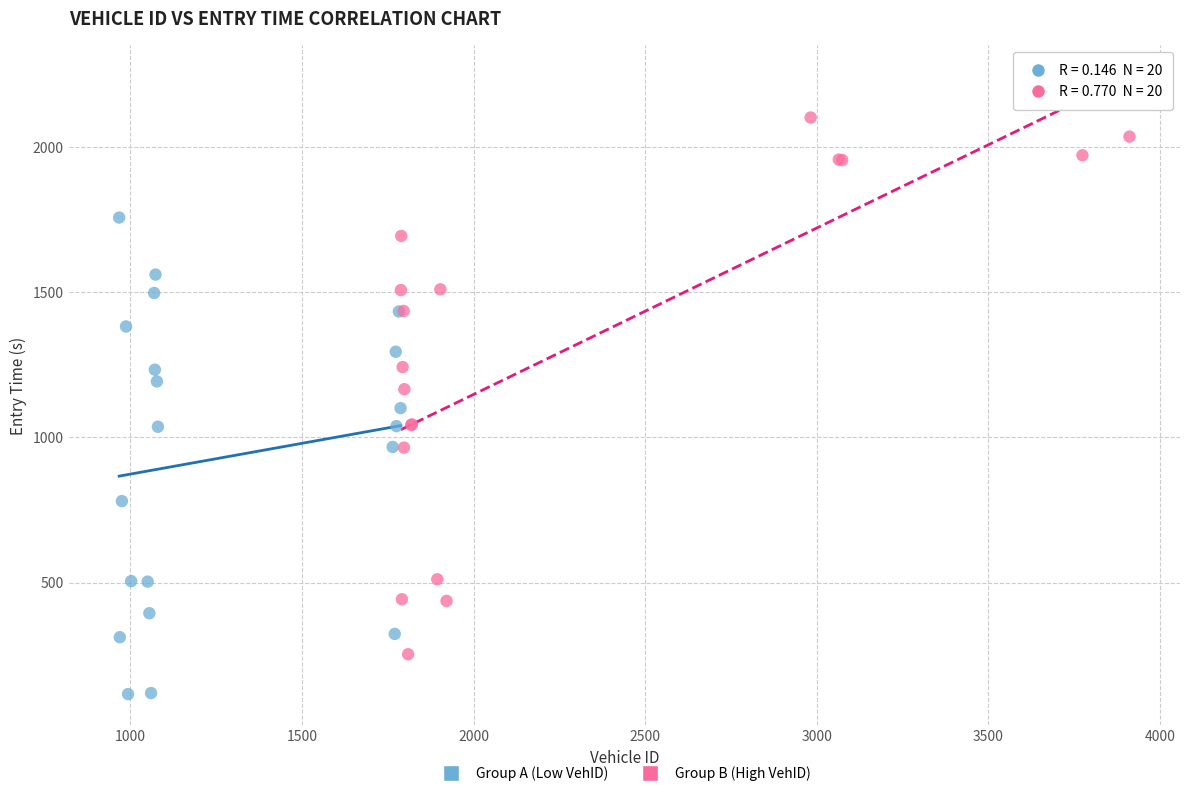

Which series contains the highest Y value?

Group B (High VehID)